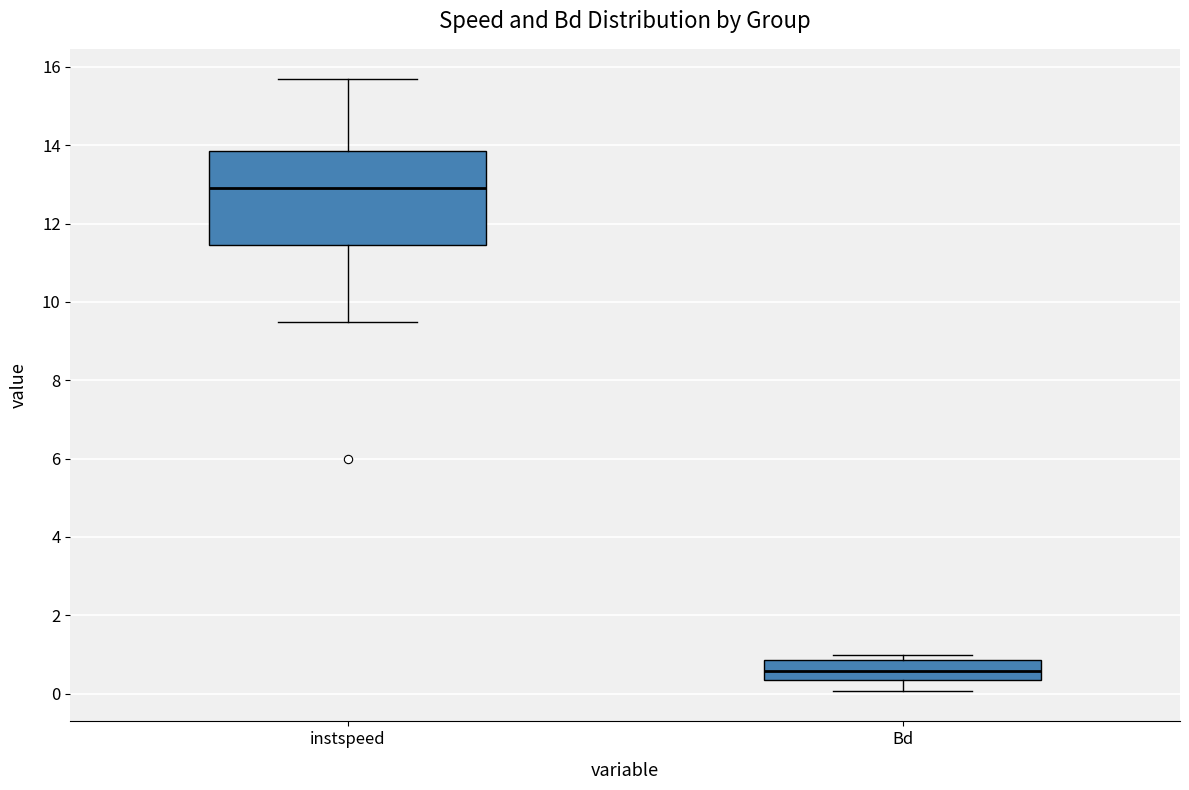

Which box has the lowest median line?

Bd